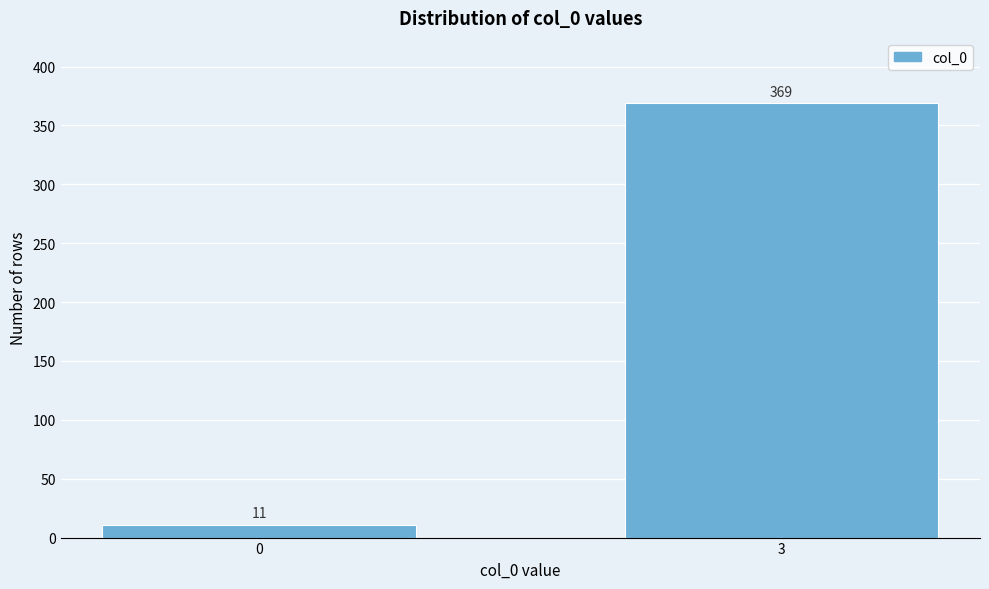

Reading right to left, transcribe all the data shown in this chart.

369	11